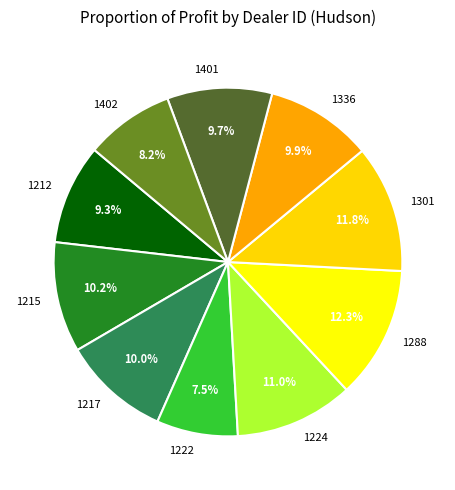

Does 1222 account for over 50% of the chart?

No